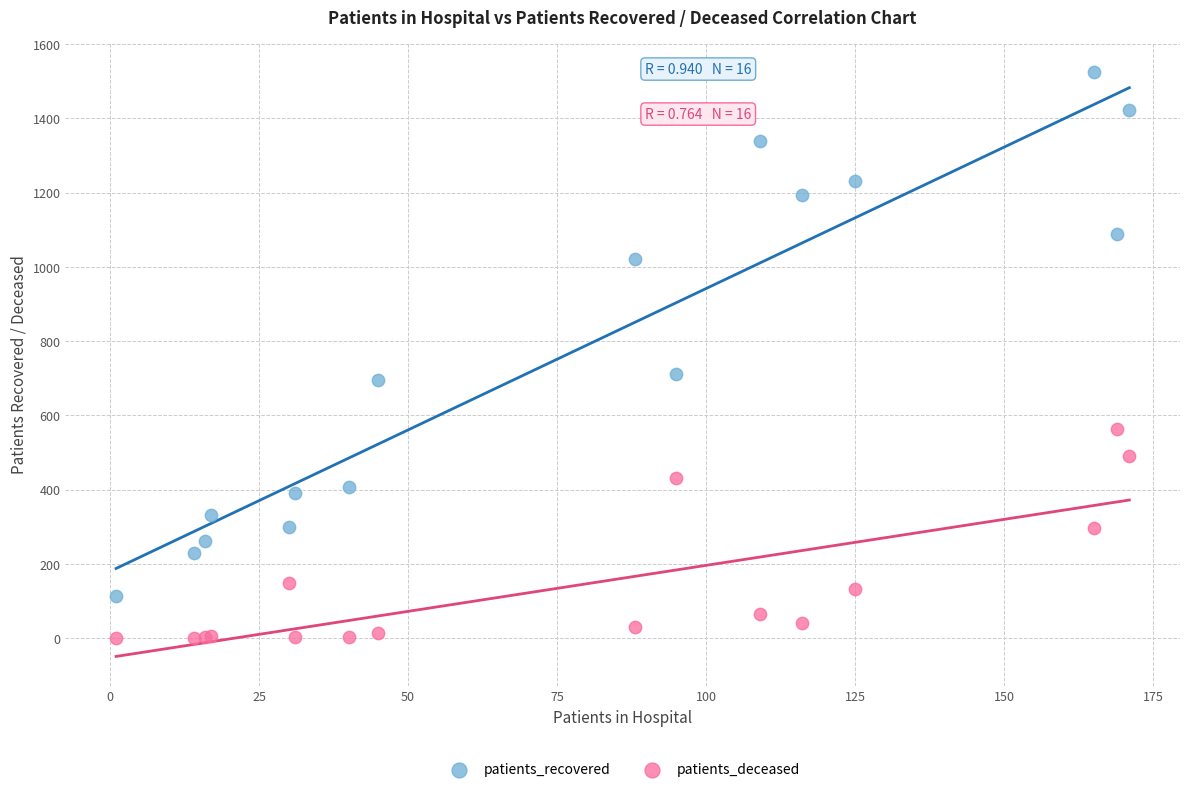

Which series contains the highest Y value?

patients_recovered